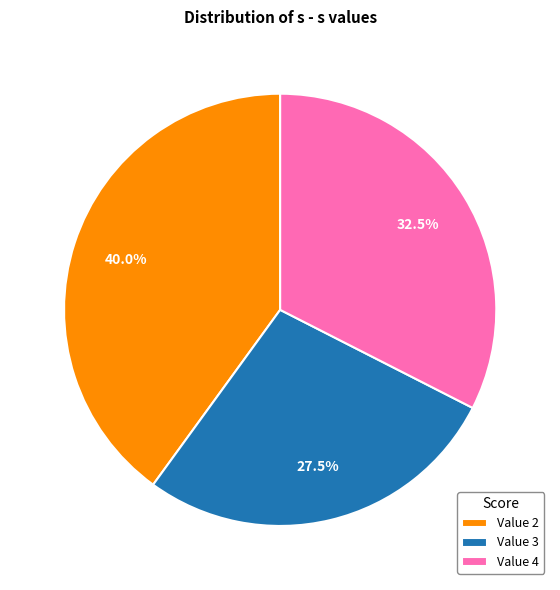

What is the smallest slice in the pie chart?

Value 3